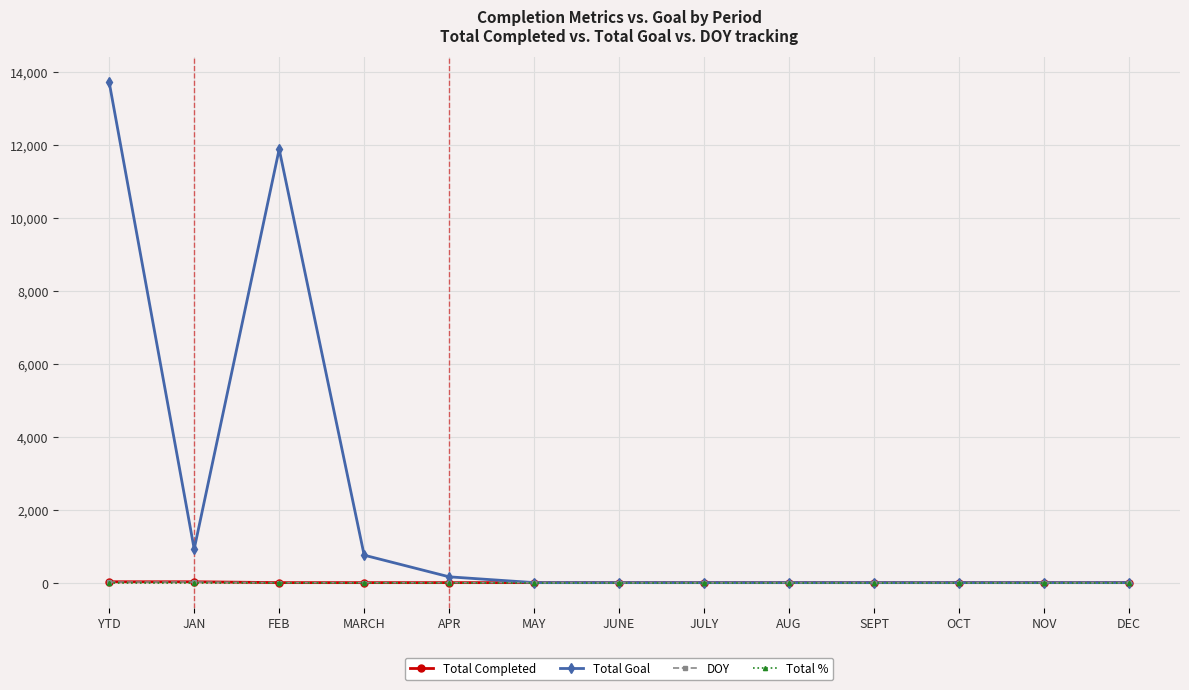

What is the sum of the Total Goal values at OCT and YTD?

13721